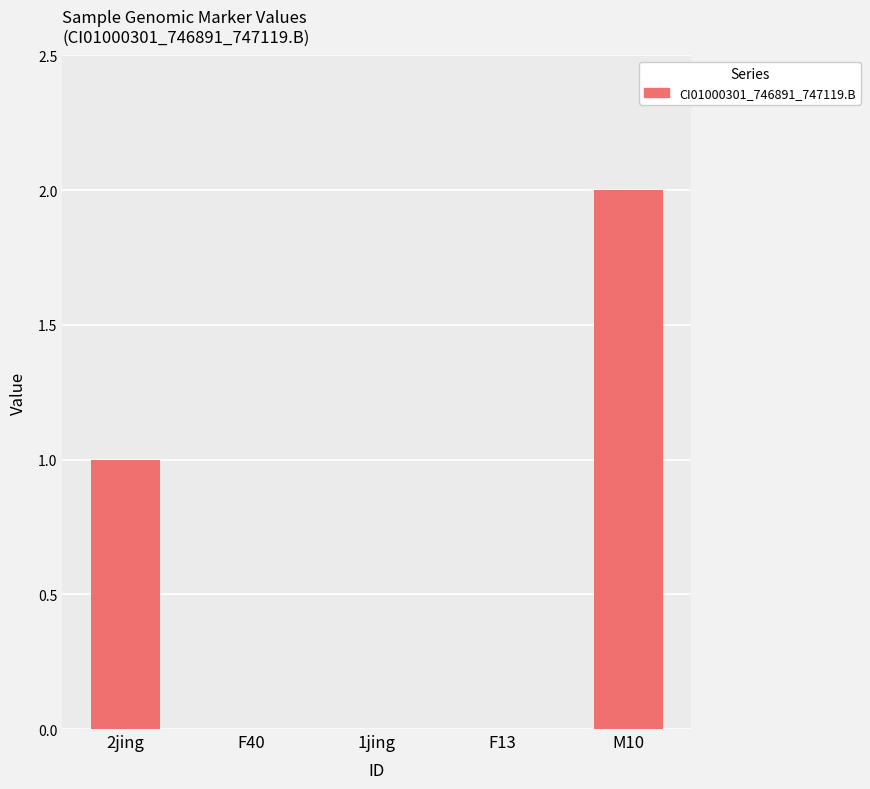

Is it true that the value at F13 is 1?

False